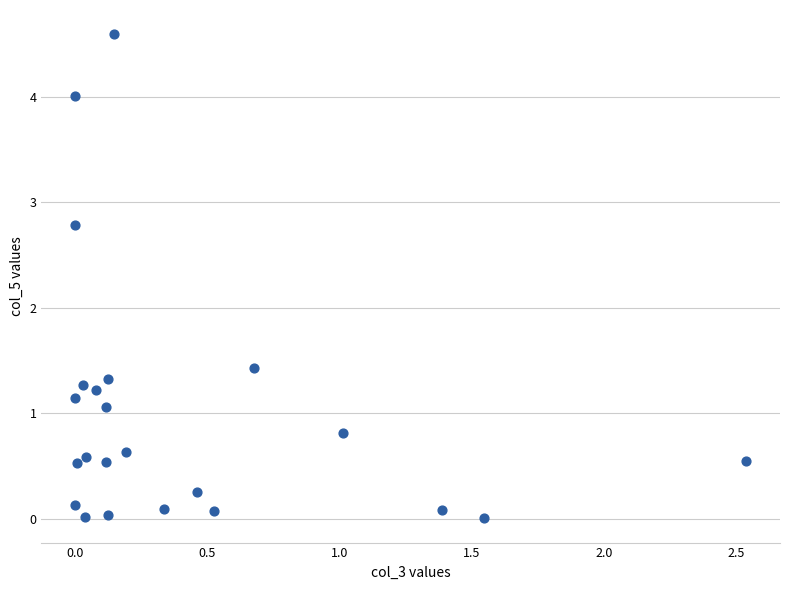

What is the range of X values (max minus min)?

2.5